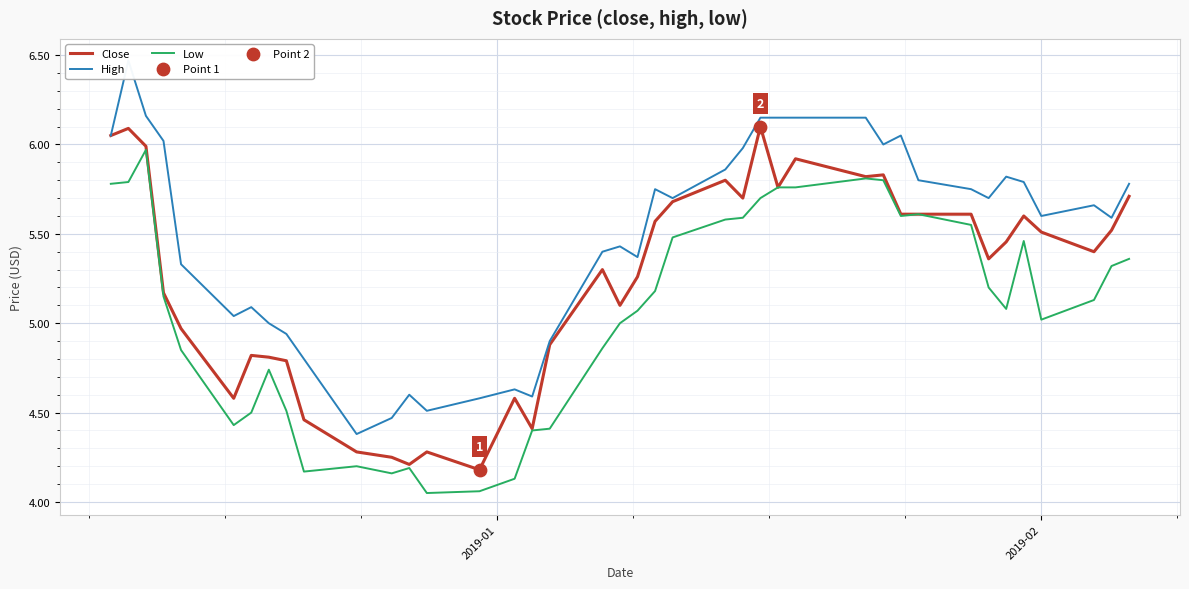

At how many categories does at least one series exceed 4?

40